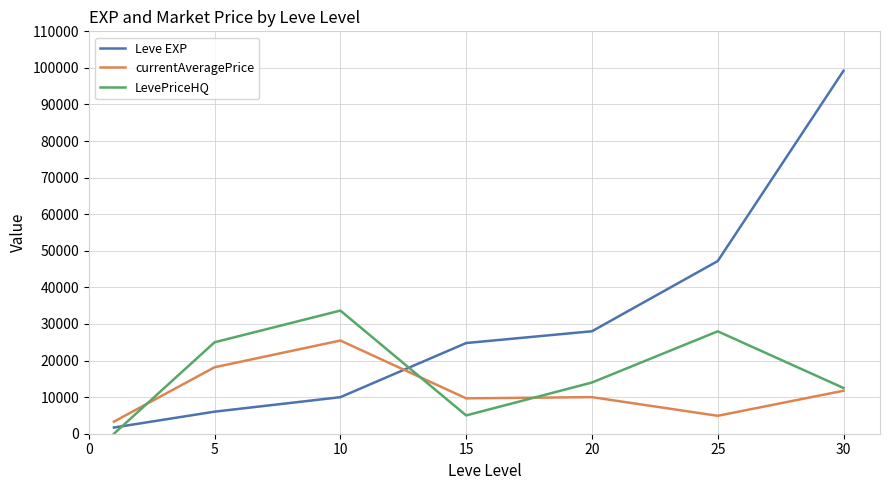

What is the maximum value for LevePriceHQ?

33666